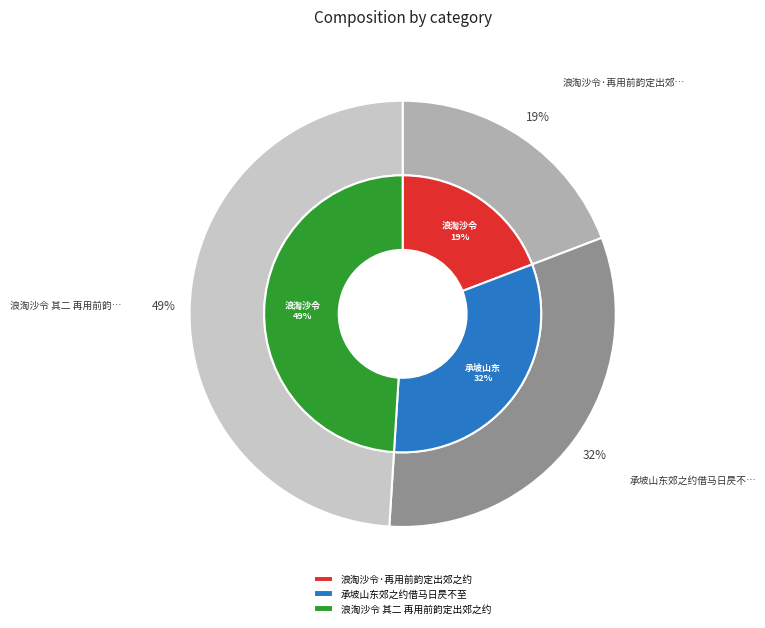

True or false: 浪淘沙令·再用前韵定出郊之约 accounts for 26% of the total.

False